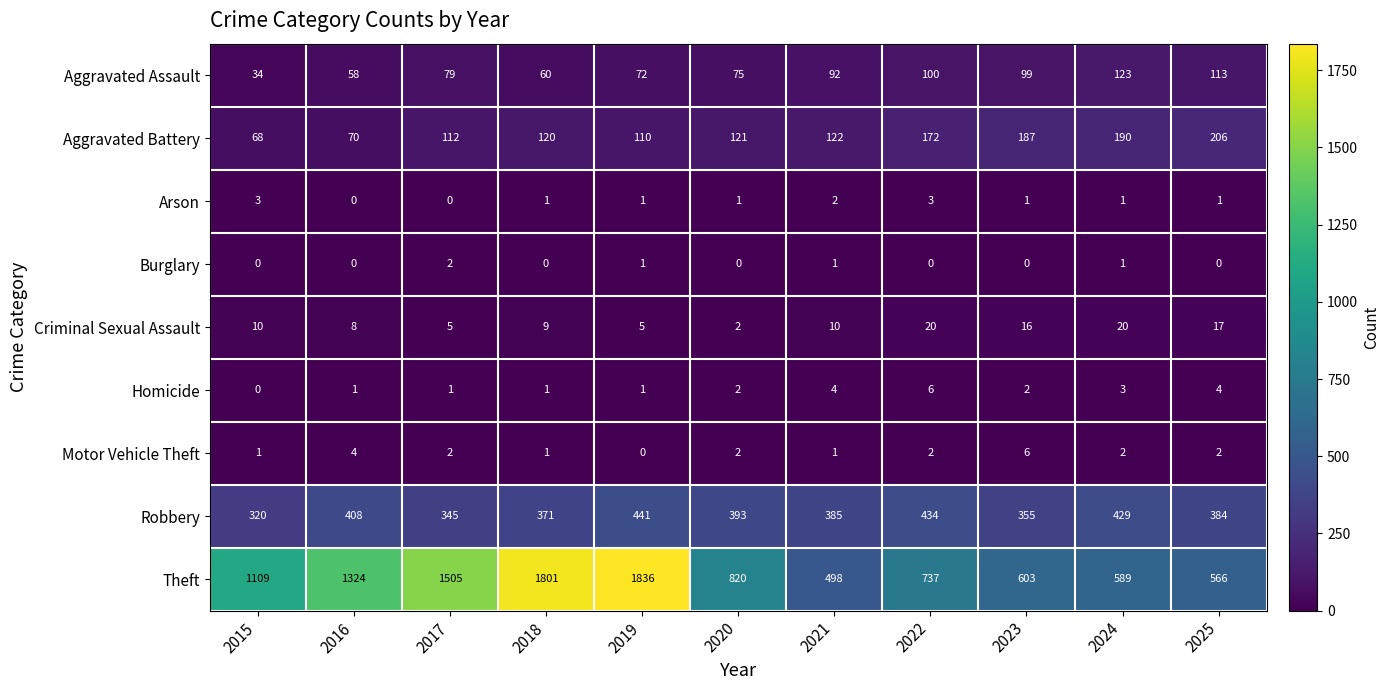

What is the sum of all Aggravated Assault values?

905